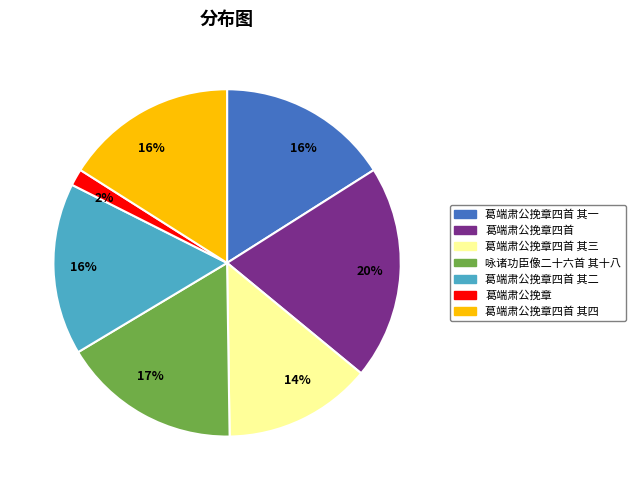

Is there a majority slice in this chart?

No